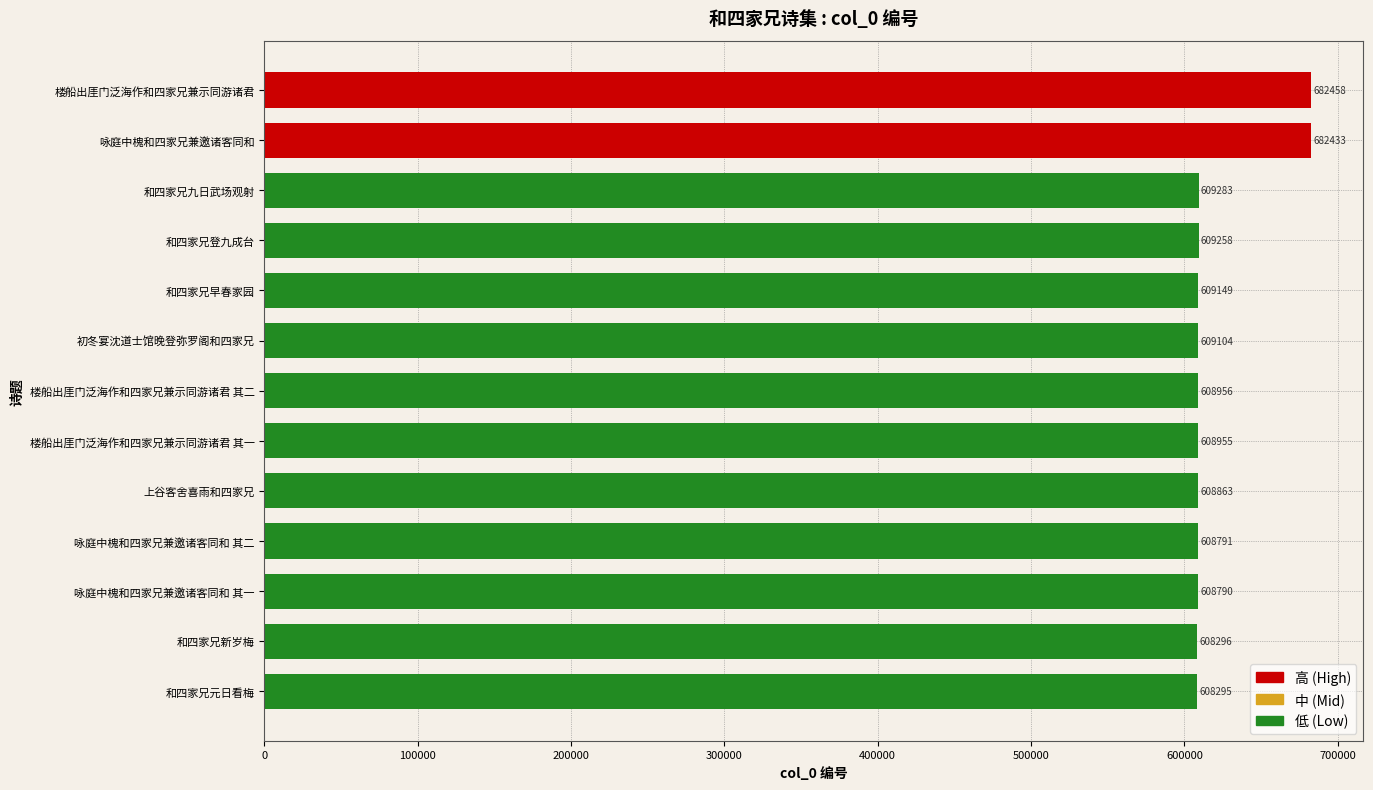

List the labels in order of value, largest first.

楼船出厓门泛海作和四家兄兼示同游诸君, 咏庭中槐和四家兄兼邀诸客同和, 和四家兄九日武场观射, 和四家兄登九成台, 和四家兄早春家园, 初冬宴沈道士馆晚登弥罗阁和四家兄, 楼船出厓门泛海作和四家兄兼示同游诸君 其二, 楼船出厓门泛海作和四家兄兼示同游诸君 其一, 上谷客舍喜雨和四家兄, 咏庭中槐和四家兄兼邀诸客同和 其二, 咏庭中槐和四家兄兼邀诸客同和 其一, 和四家兄新岁梅, 和四家兄元日看梅